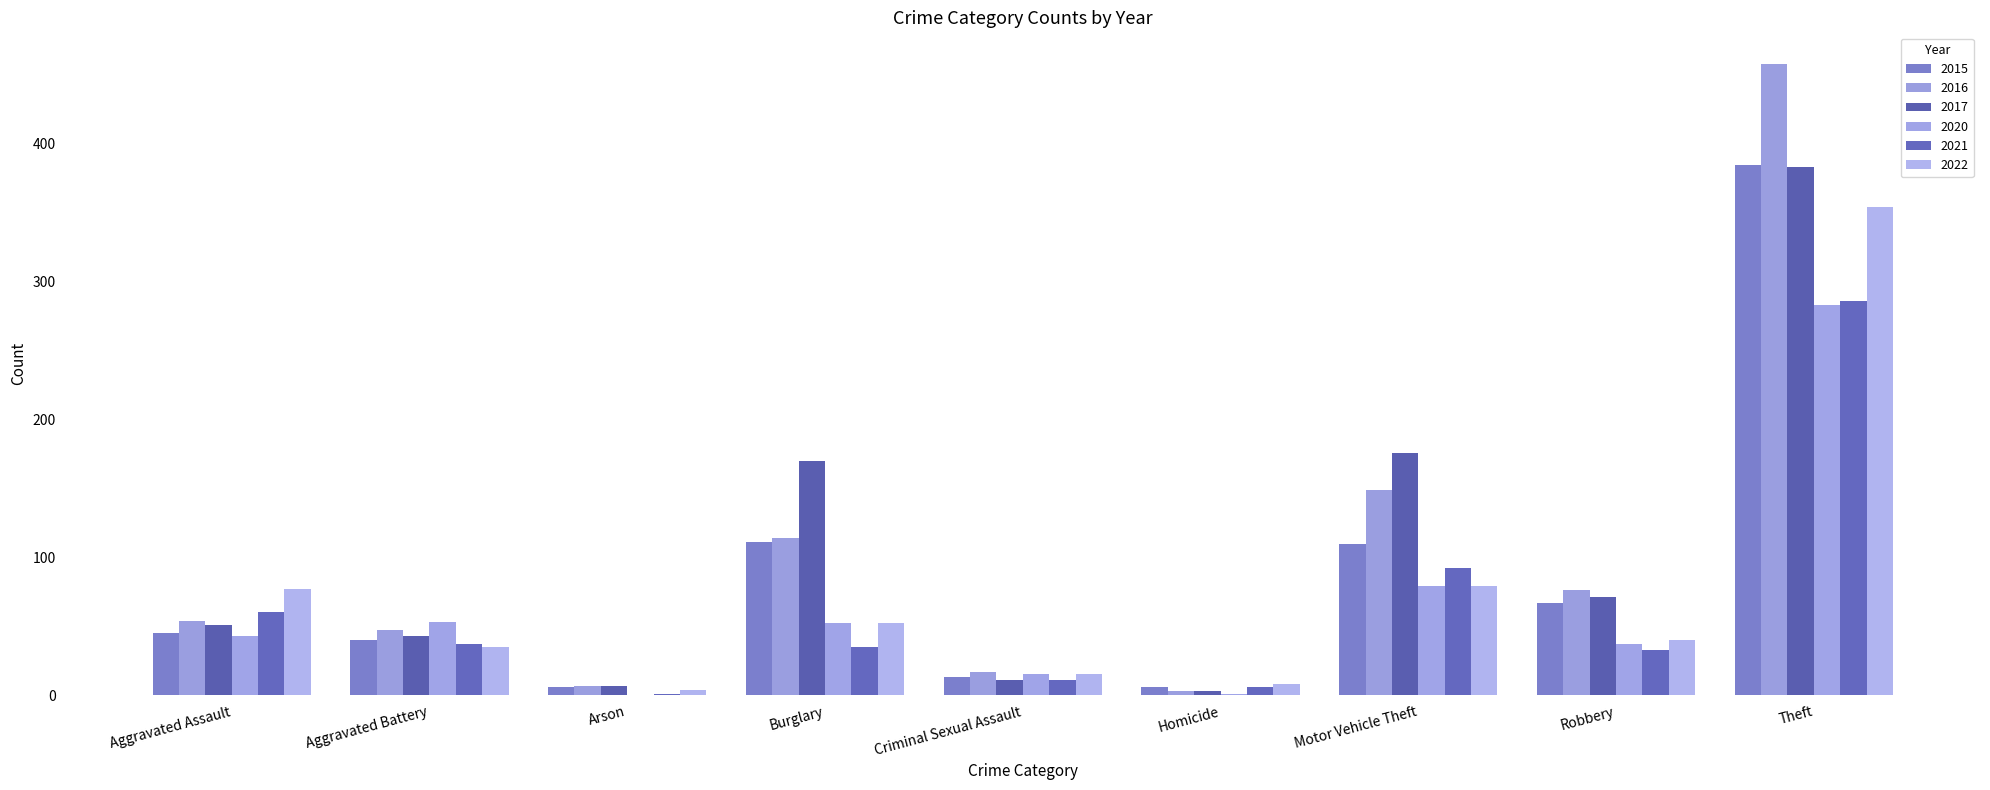

How many groups of bars are there?

9